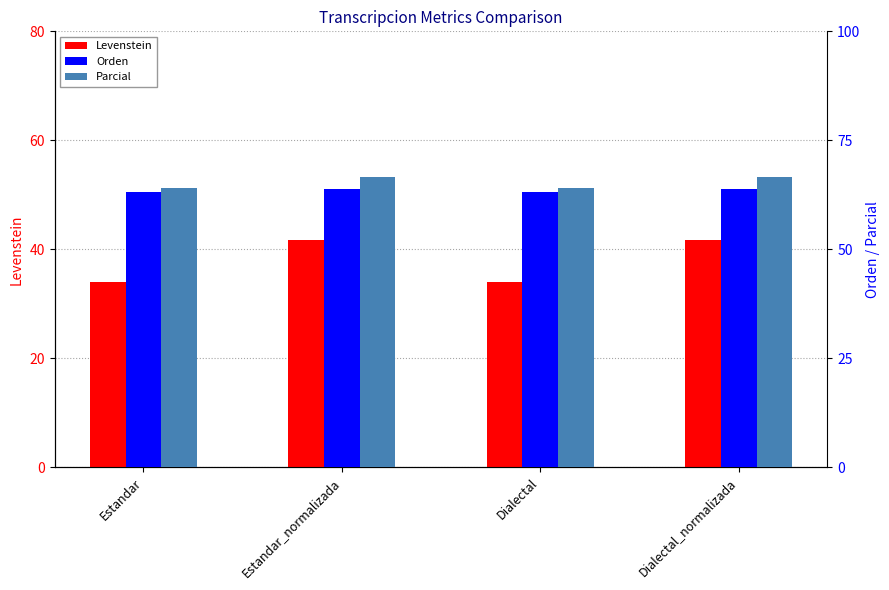

What is the highest value of the Orden series?

63.9